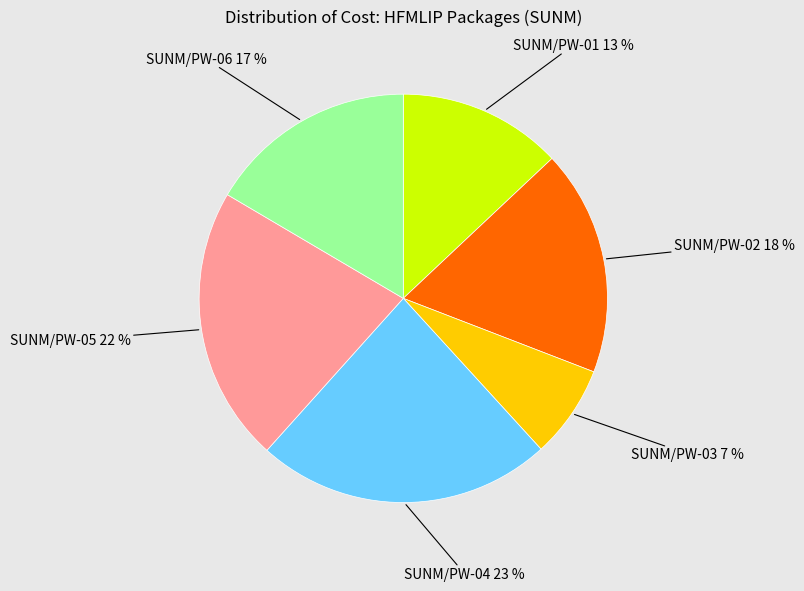

Is there any slice that represents more than half of the pie?

No